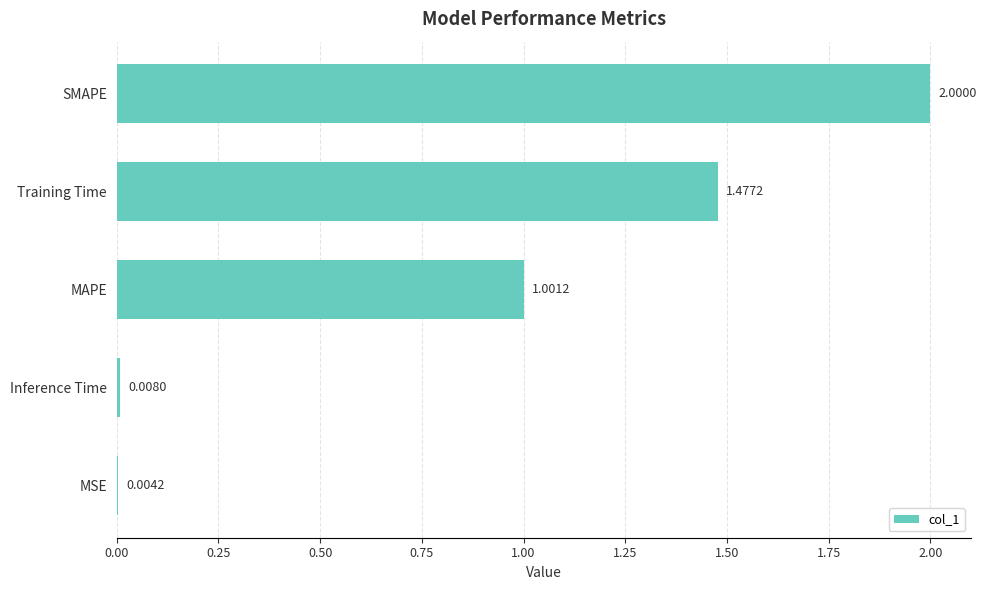

Between MSE and SMAPE, which is larger?

SMAPE